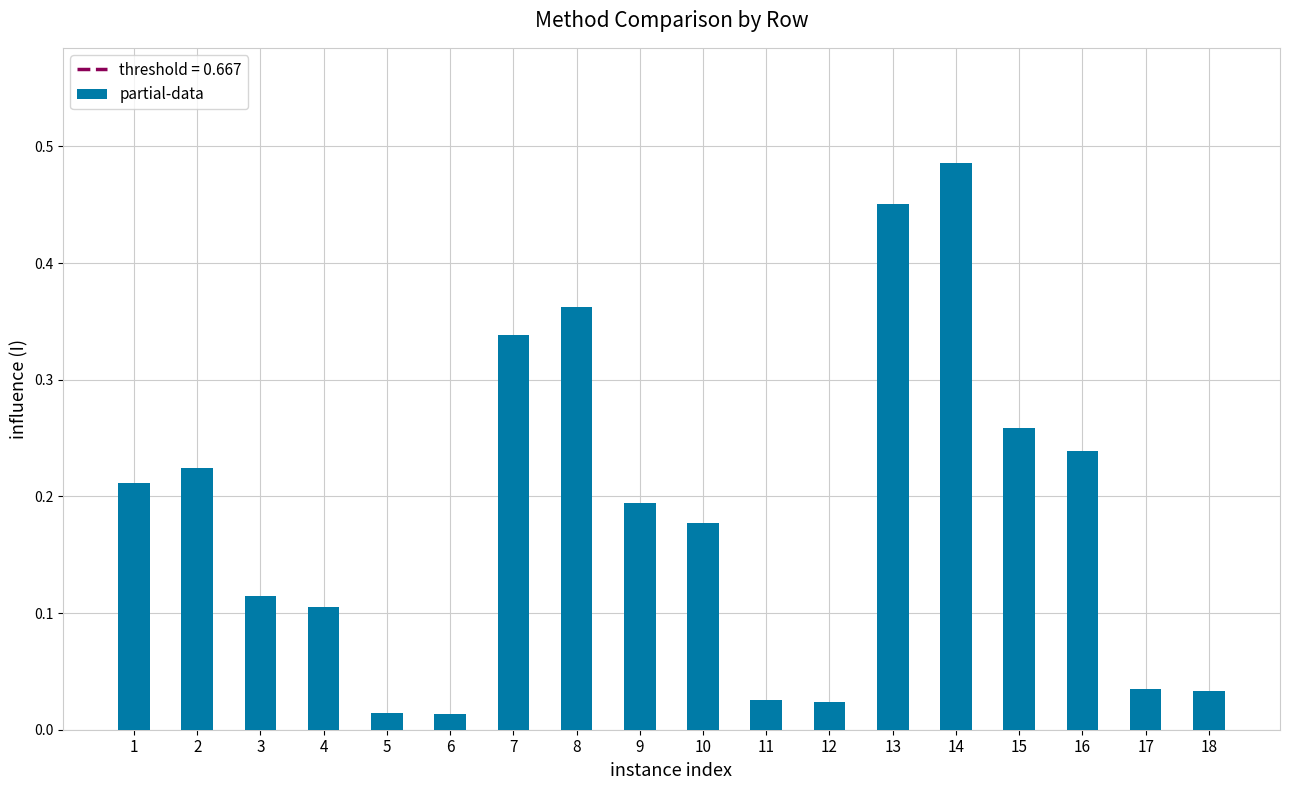

What is the change in value from 7 to 13?

+0.1